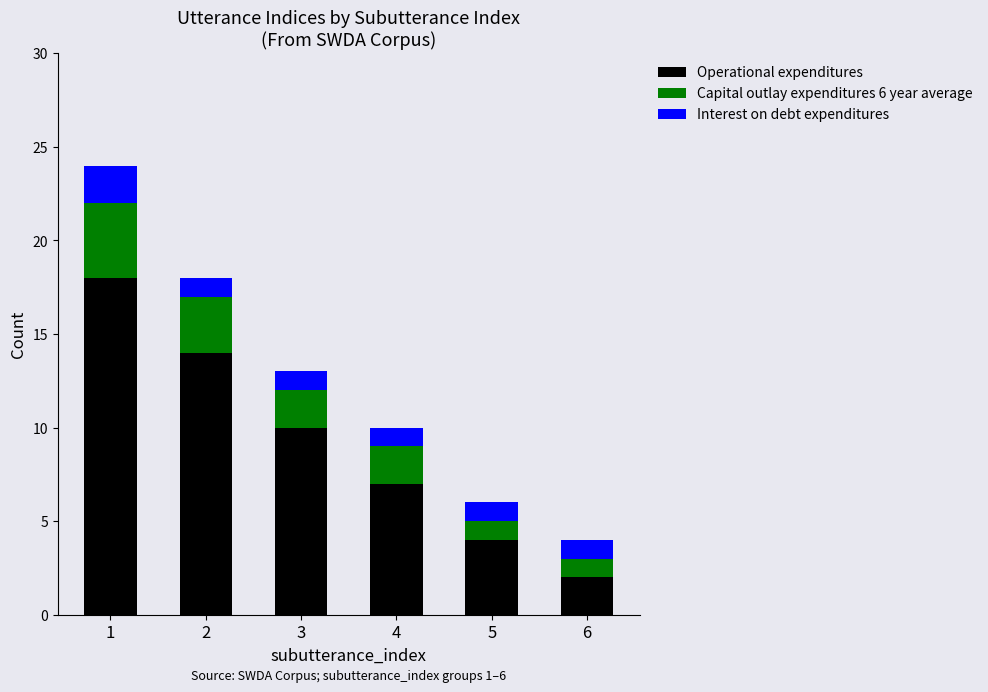

What is the highest value of the Operational expenditures series?

18